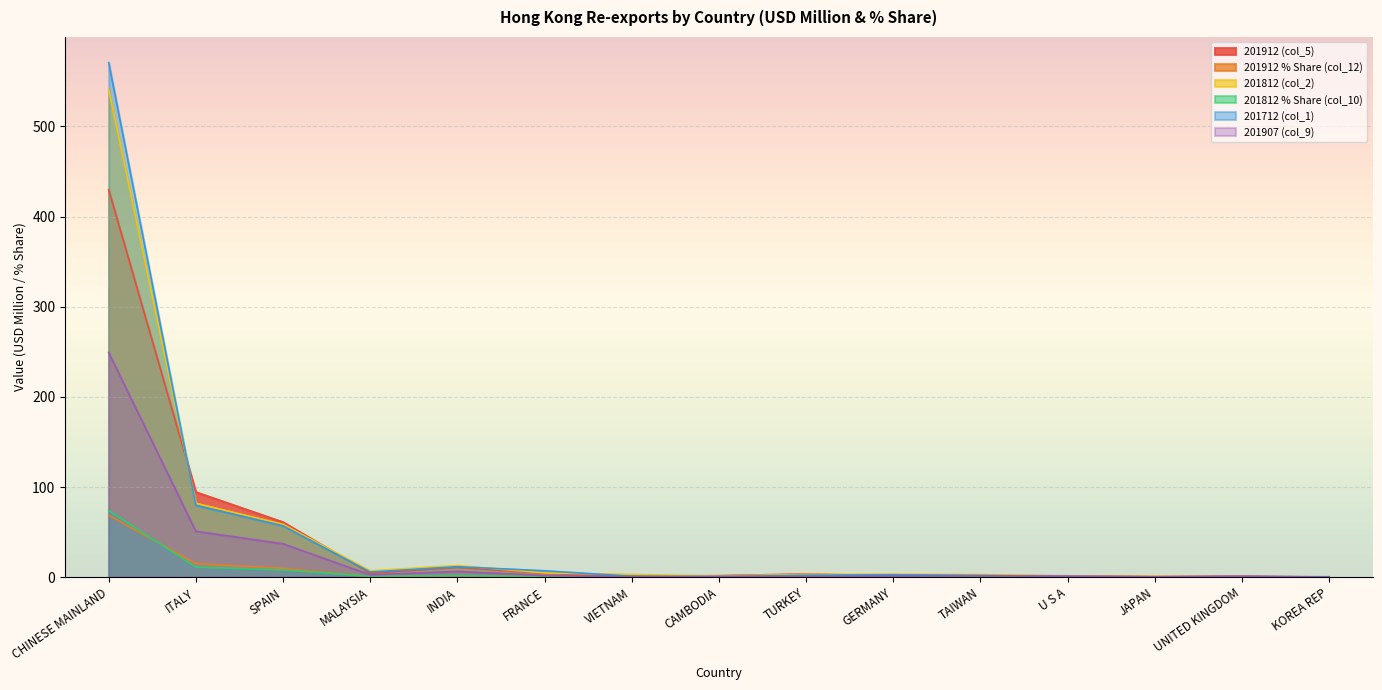

How many interior local valleys does the 201812 % Share (col_10) series have?

3